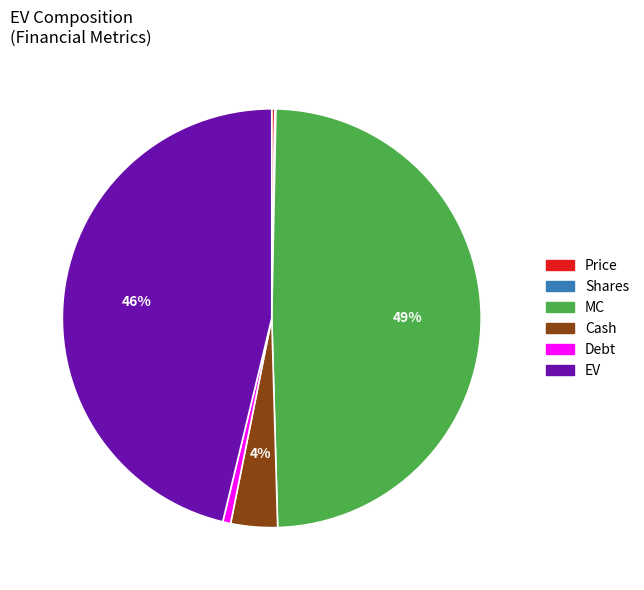

Does any single category account for the majority?

No